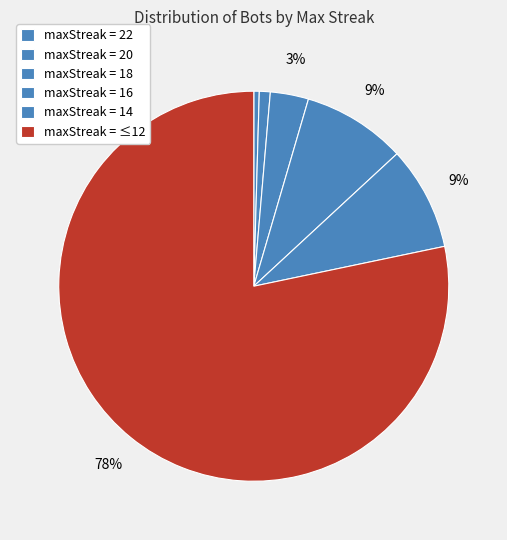

How many segments does this pie chart have?

6